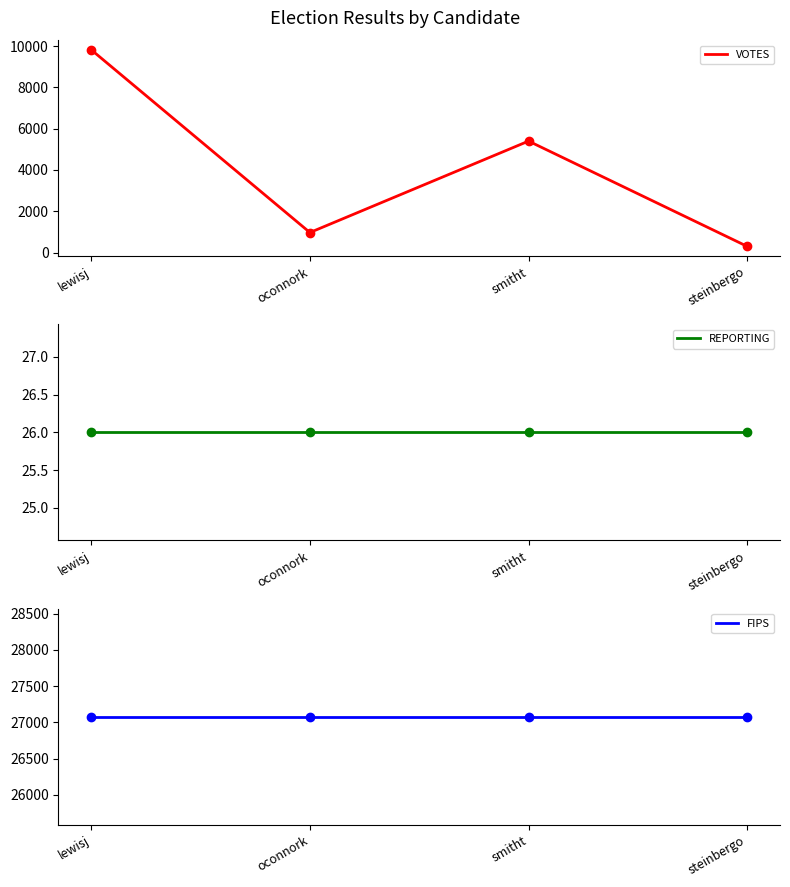

What is the spread (max minus min) of values at smitht?

27053